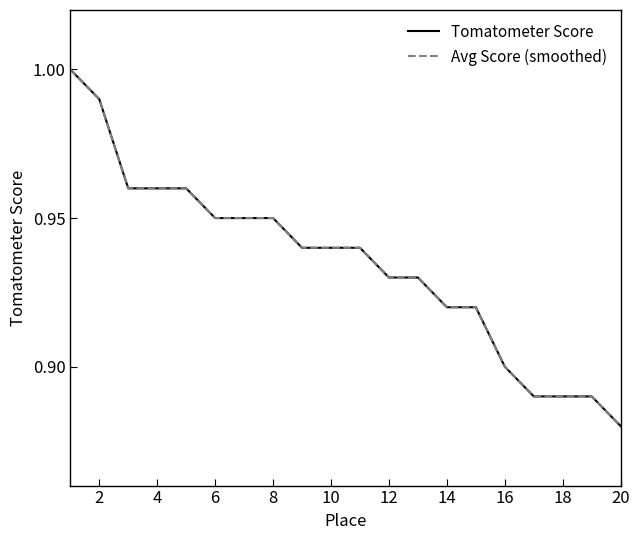

Is this an area chart (filled region under the line)?

No